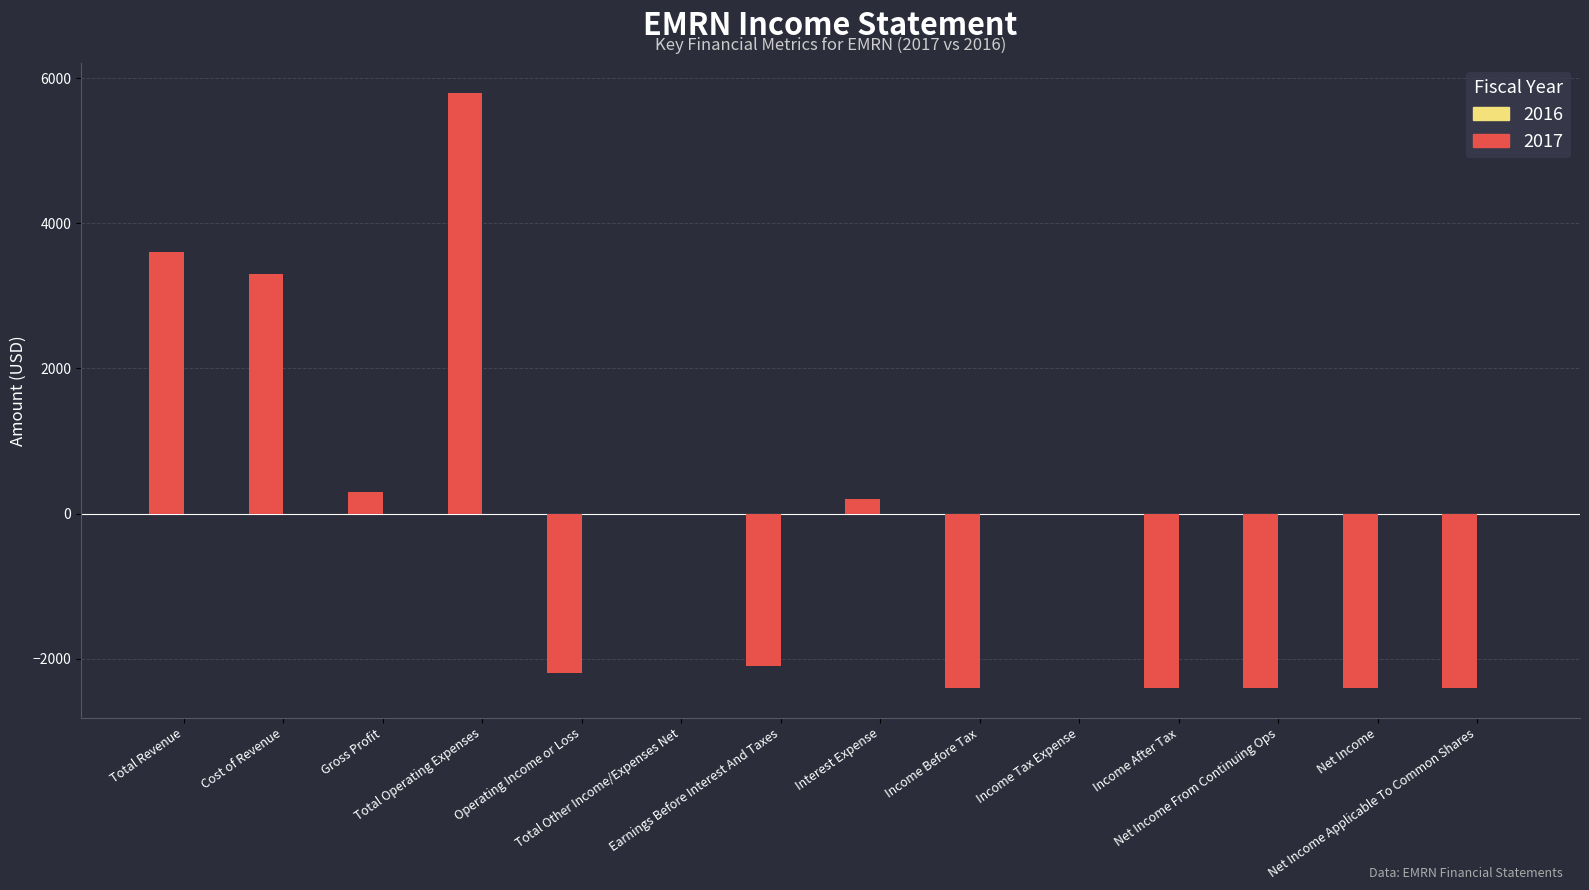

What value does the data have at Cost of Revenue, to the nearest 100?

3300